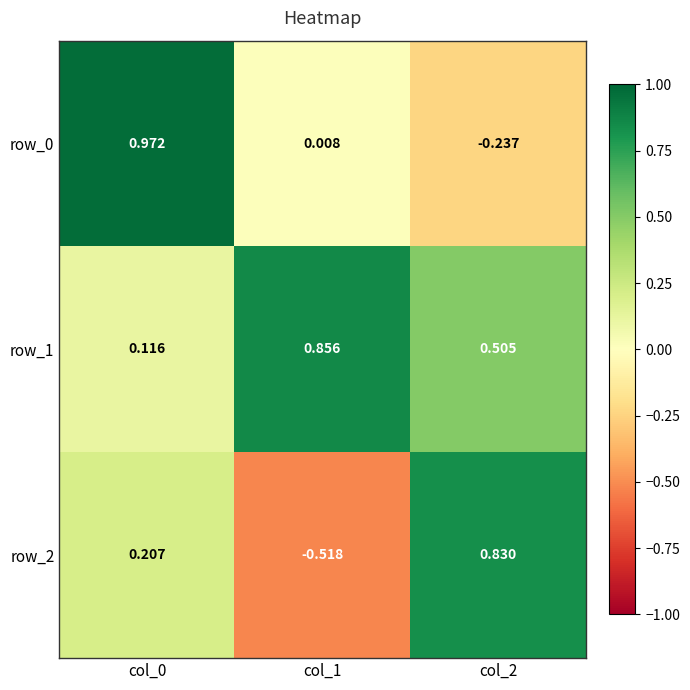

Is the value of row_2 at col_0 greater than the value of row_1 at col_0?

Yes